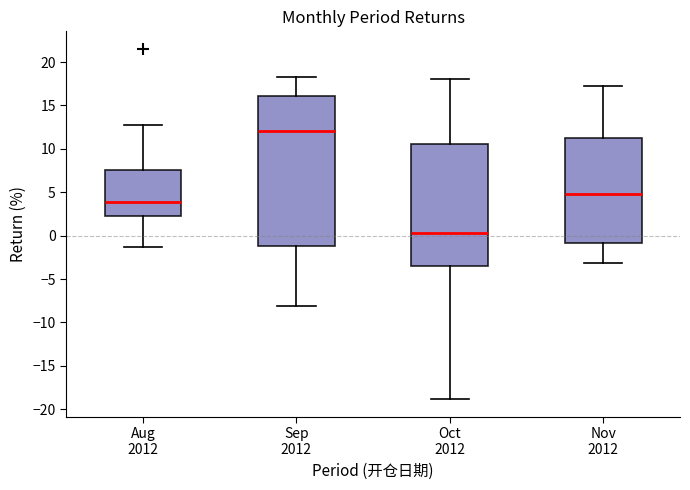

Where does the upper whisker of the box for Nov 2012 end on the y-axis? The values are not printed on the chart, so give them approximately, as read against the axis.

17.0